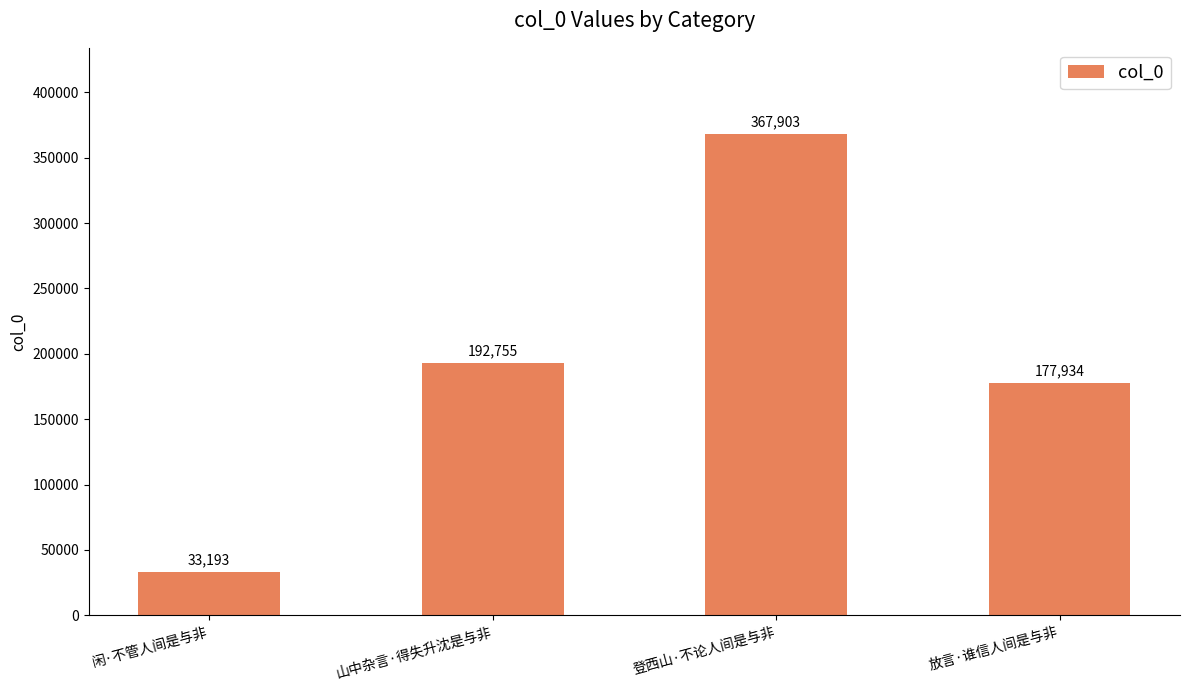

Rank the categories by value from highest to lowest.

登西山·不论人间是与非, 山中杂言·得失升沈是与非, 放言·谁信人间是与非, 闲·不管人间是与非